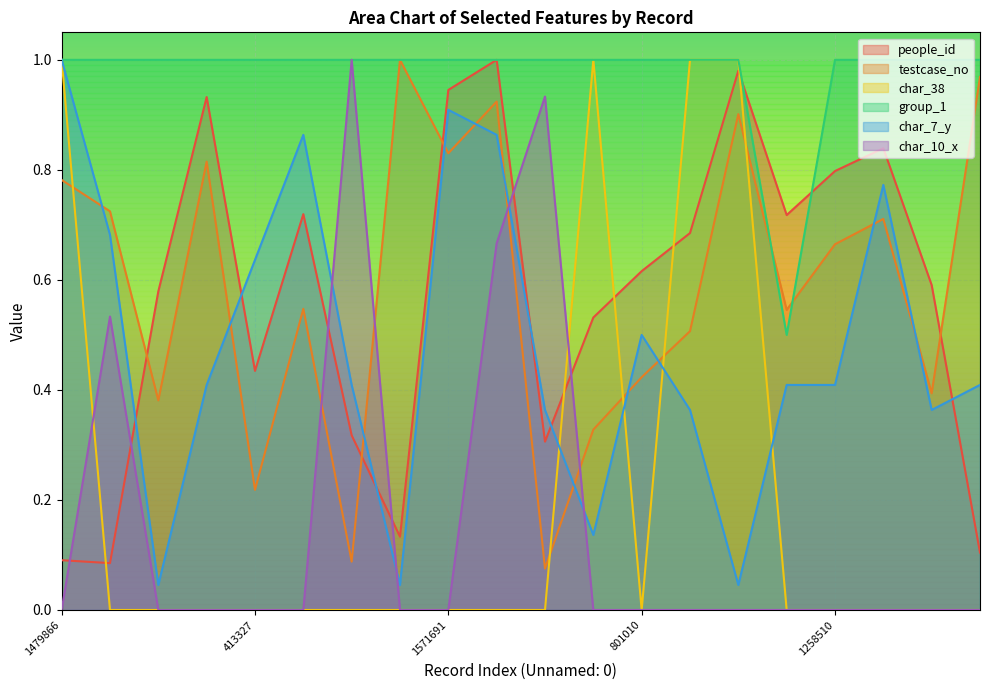

What is the total value across all series at 166466?

2.8